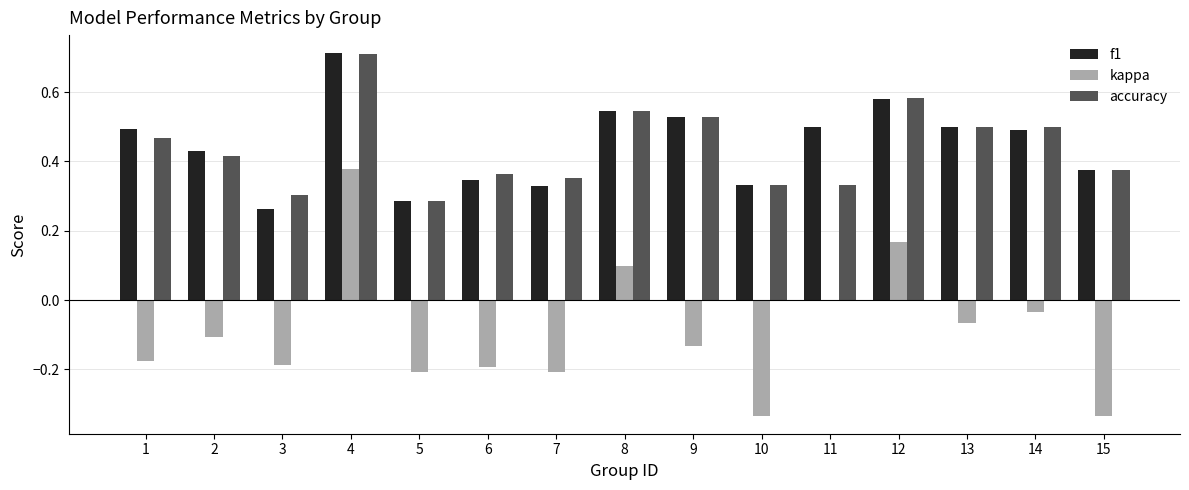

Which category has the highest value in the kappa series?

4